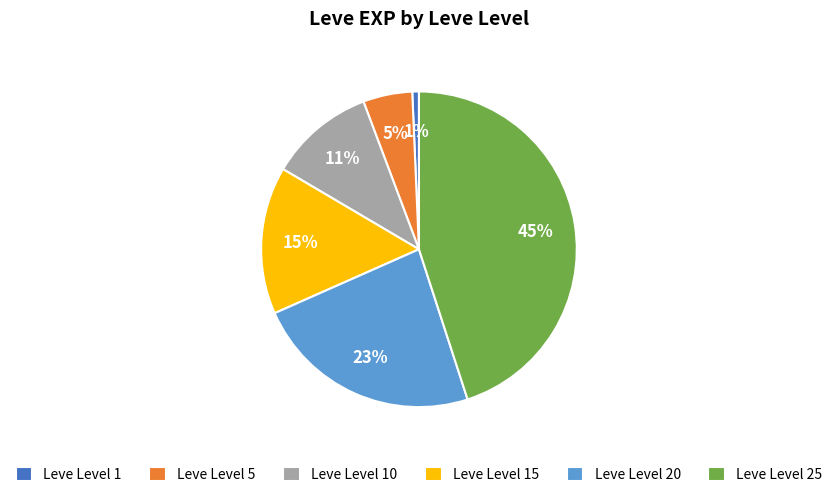

How many segments does this pie chart have?

6